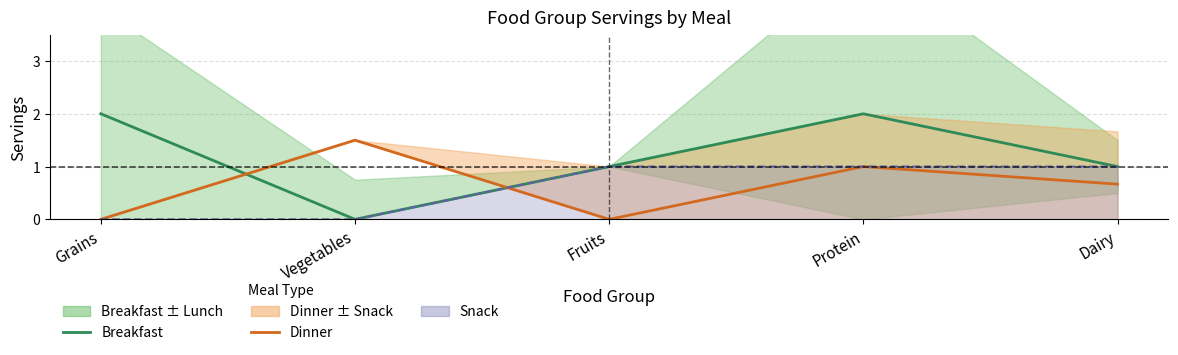

List the series in order of their overall mean, lowest first.

Dinner, Breakfast